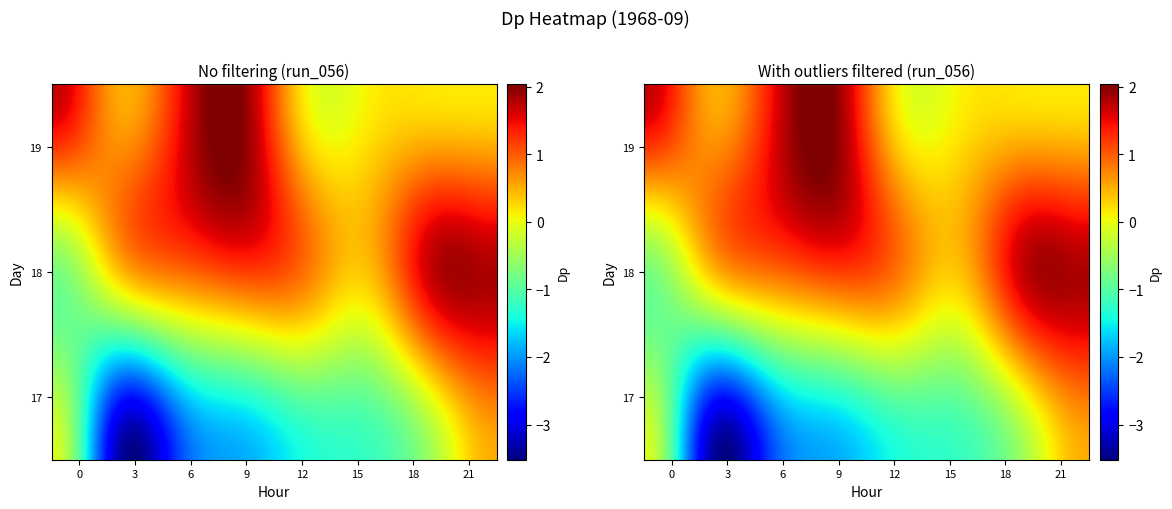

What is the maximum value shown in the chart?

2.0